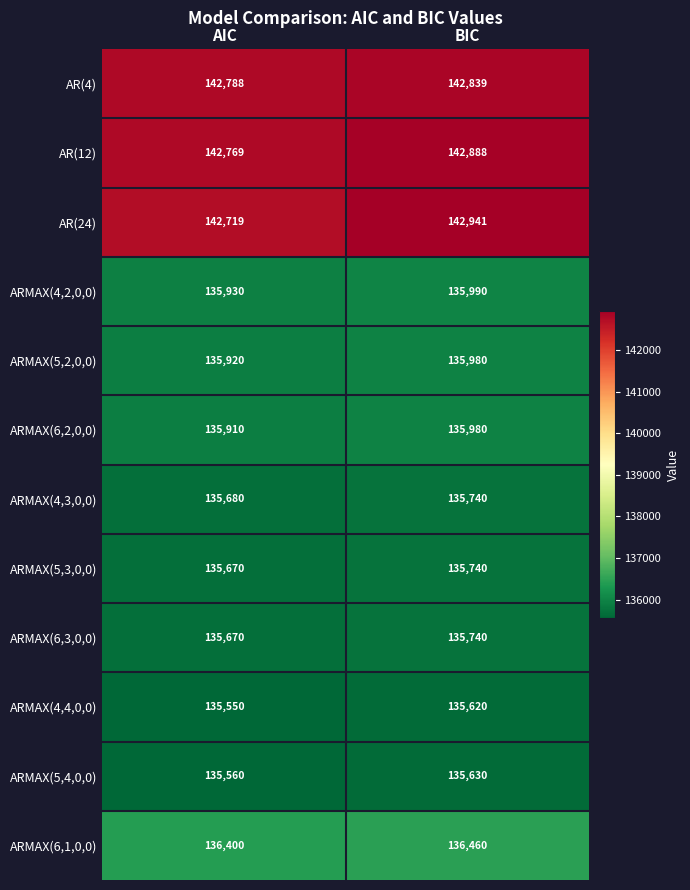

What is the minimum value shown in the chart?

135550